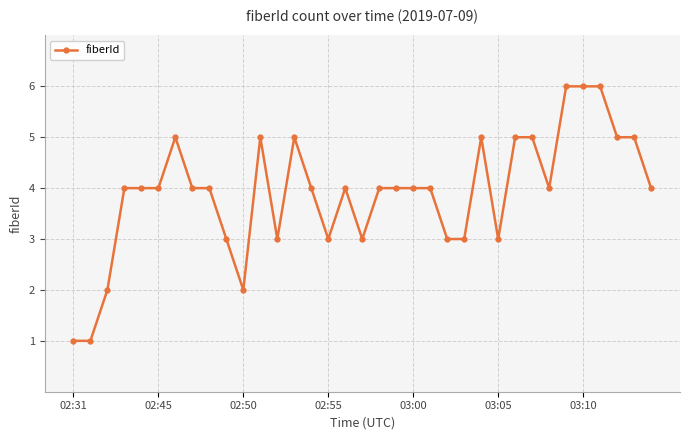

How many lines are shown in the chart?

1